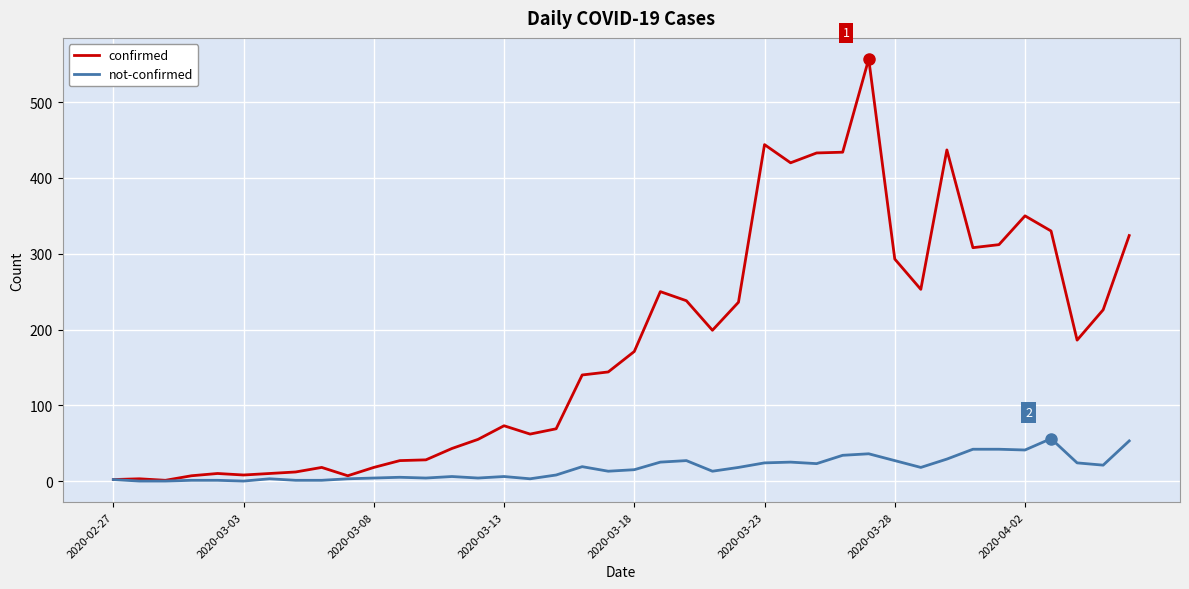

Which series has the widest spread of values?

confirmed